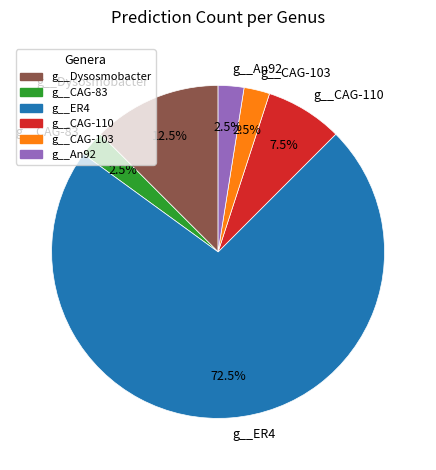

Which has a higher value, g__CAG-103 or g__Dysosmobacter?

g__Dysosmobacter